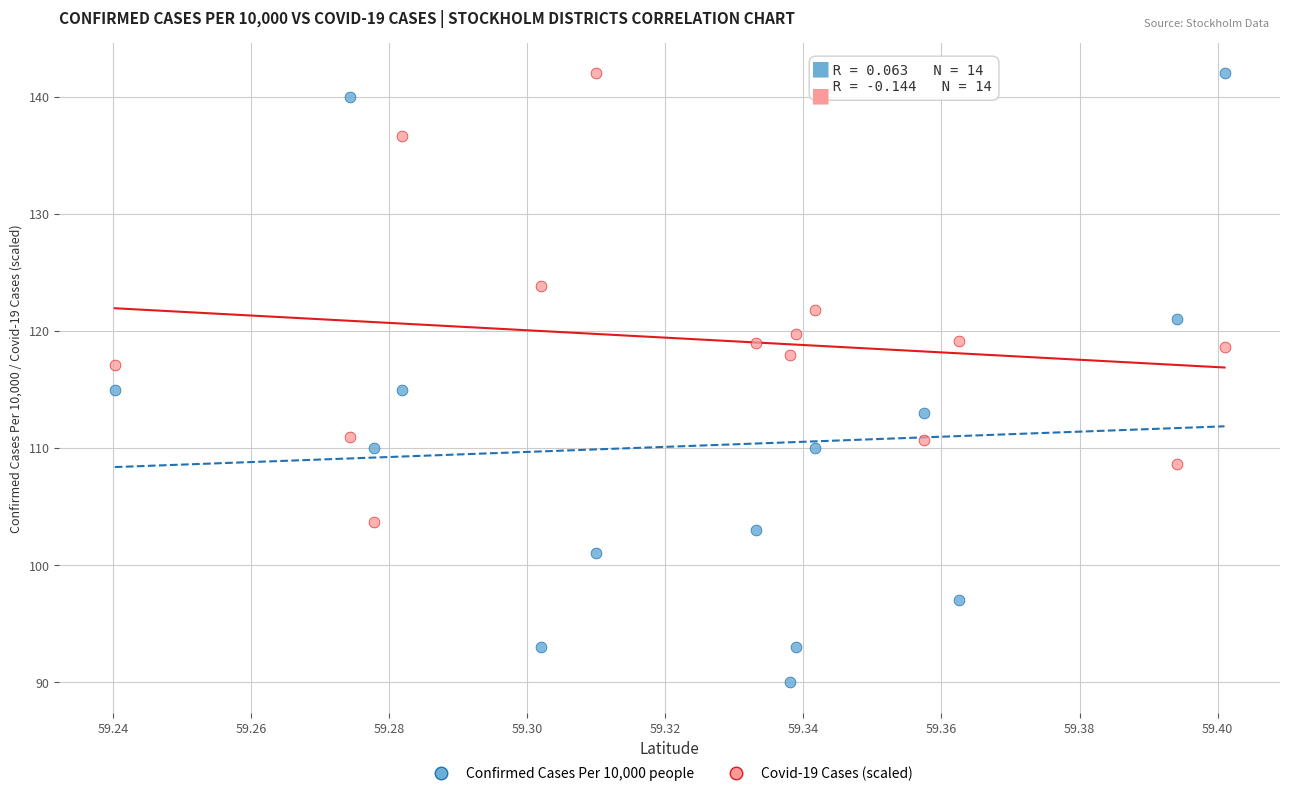

Which series has the widest spread of Y values?

Confirmed Cases Per 10,000 people